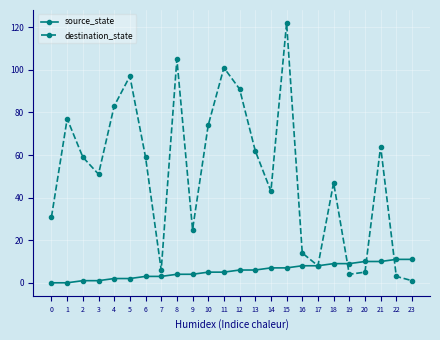

What is the sum of all source_state values?

132